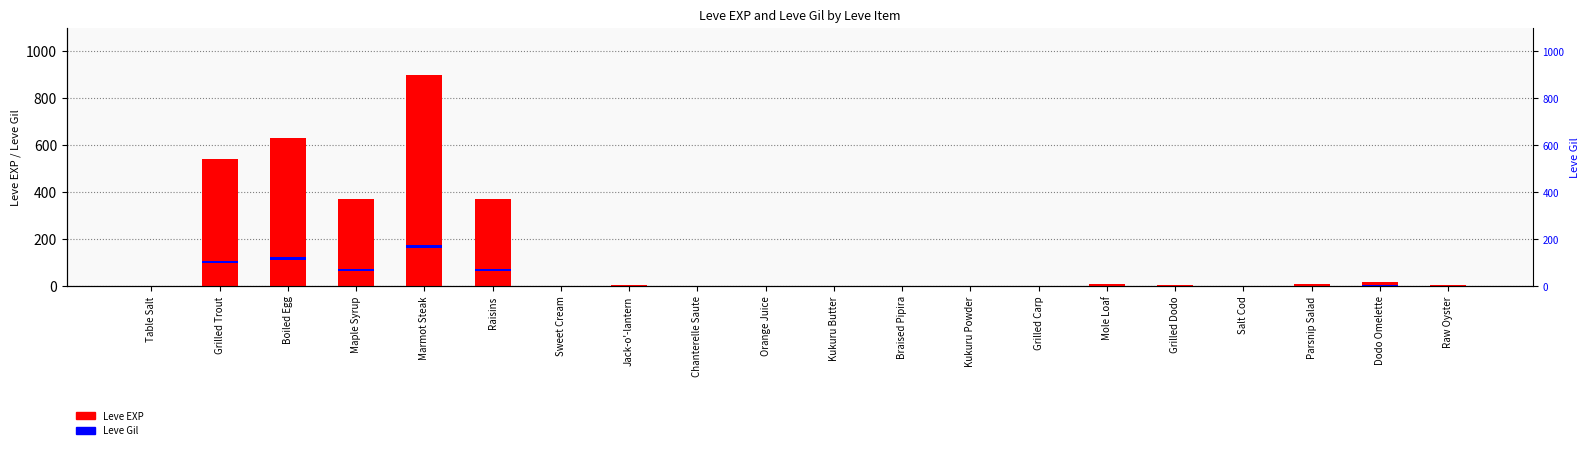

What is the difference between the Leve Gil values at Marmot Steak and Sweet Cream?

14.4